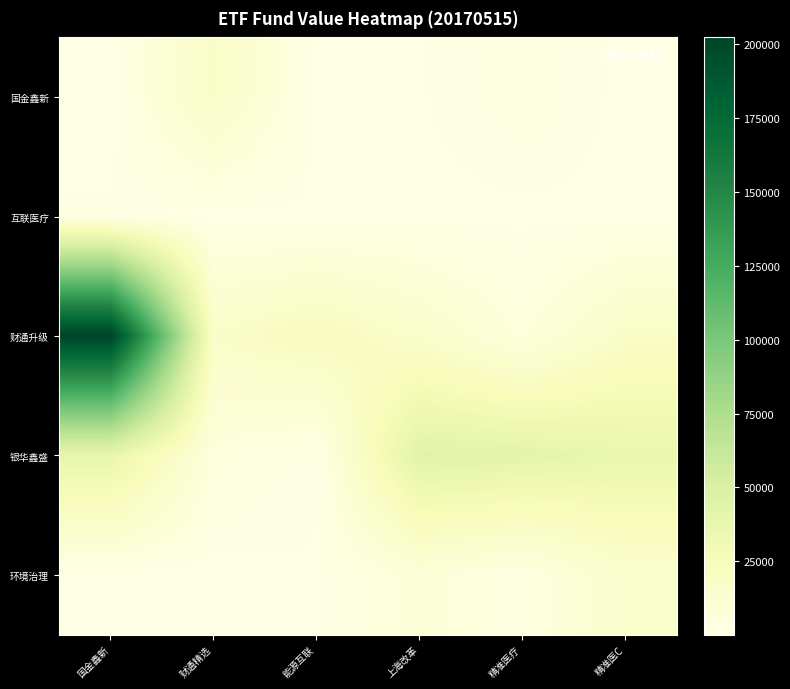

Reading right to left, transcribe all the data shown in this chart.

国金鑫新: 精准医C=278.5	精准医疗=3624.3	上海改革=774.4	能源互联=412.0	财通精选=17679.5	国金鑫新=165.8
互联医疗: 精准医C=321.5	精准医疗=452.9	上海改革=146.5	能源互联=606.4	财通精选=559.6	国金鑫新=1141.1
财通升级: 精准医C=18128.5	精准医疗=5646.1	上海改革=15676.0	能源互联=22836.7	财通精选=17323.0	国金鑫新=202367.0
银华鑫盛: 精准医C=36144.6	精准医疗=41253.4	上海改革=43133.1	能源互联=926.4	财通精选=5310.1	国金鑫新=38227.1
环境治理: 精准医C=14696.5	精准医疗=3088.3	上海改革=7784.2	能源互联=888.1	财通精选=127.9	国金鑫新=303.7